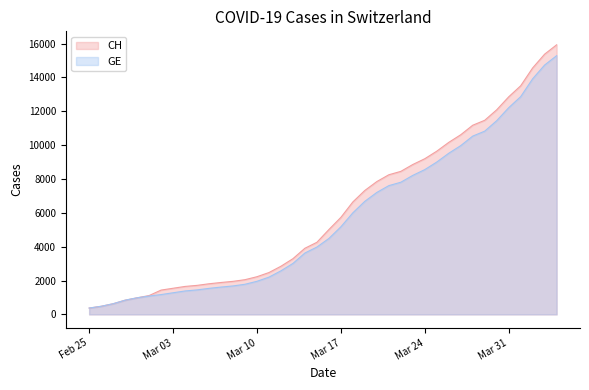

How many data points in GE are less than 4485?

20